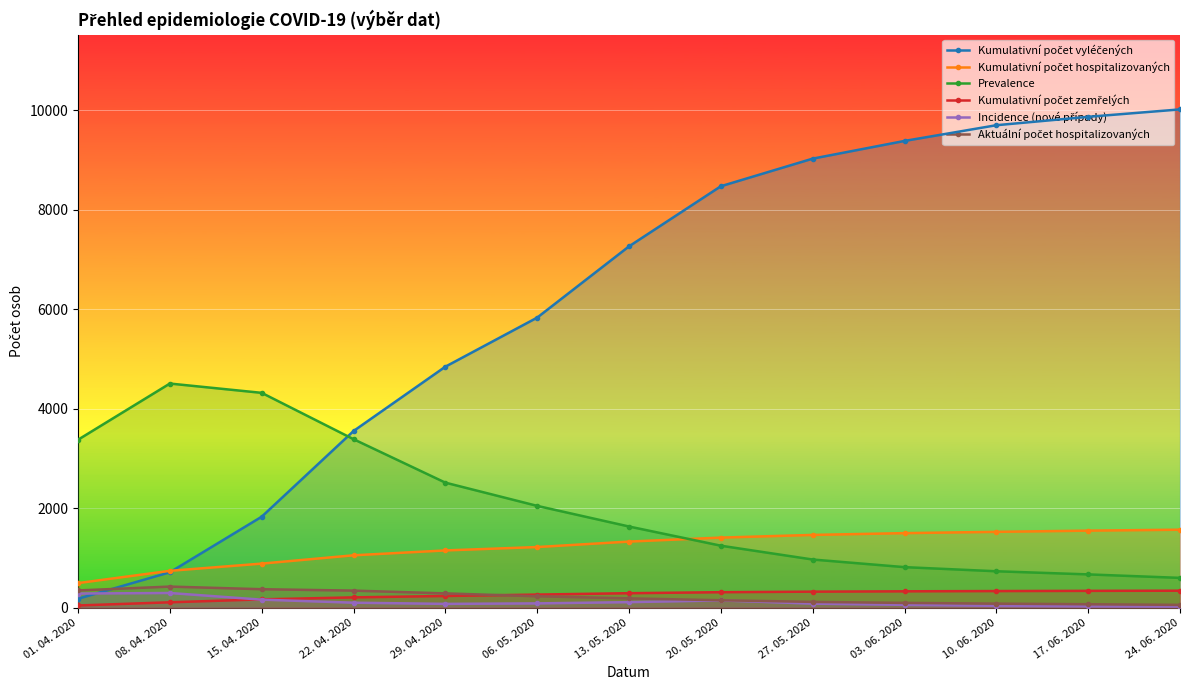

How many values in the Kumulativní počet zemřelých series exceed 290?

6